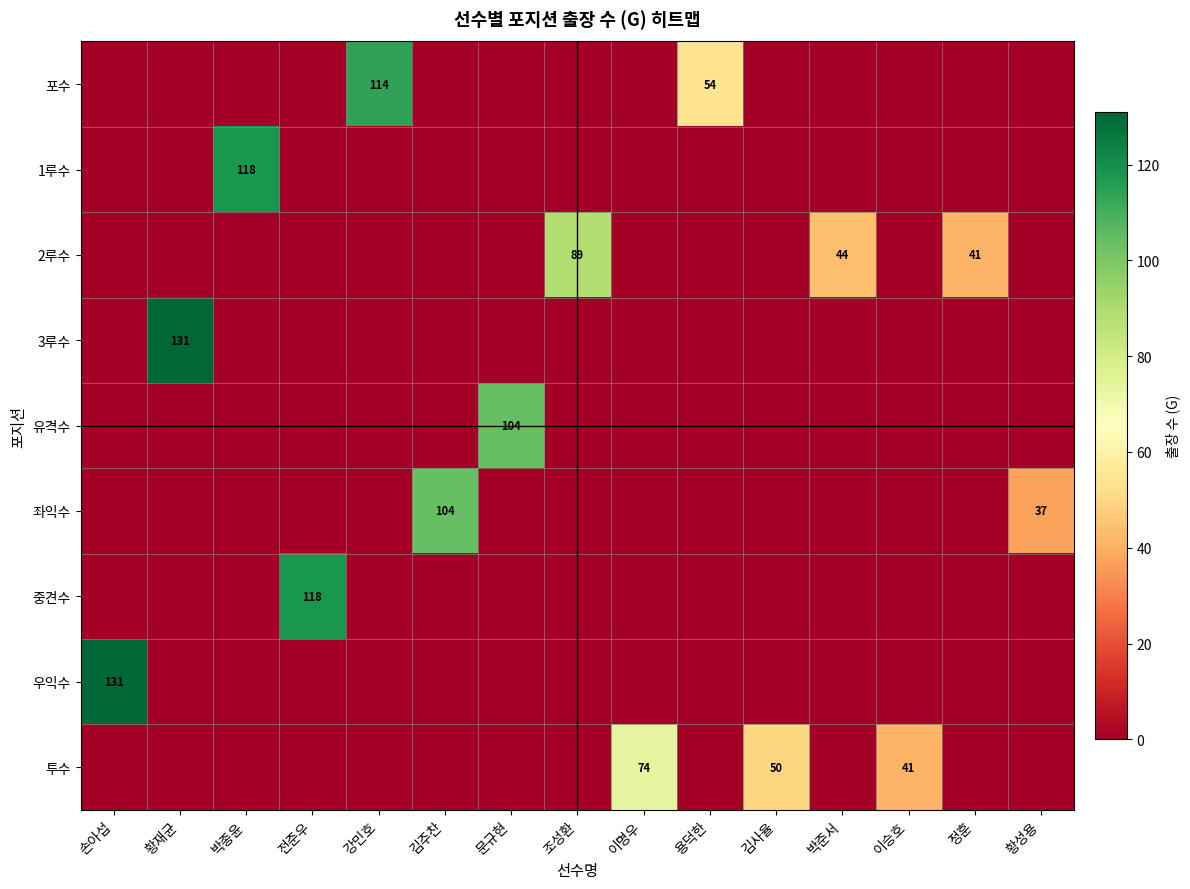

Is it true that 1루수 equals 118 at 박종윤?

True